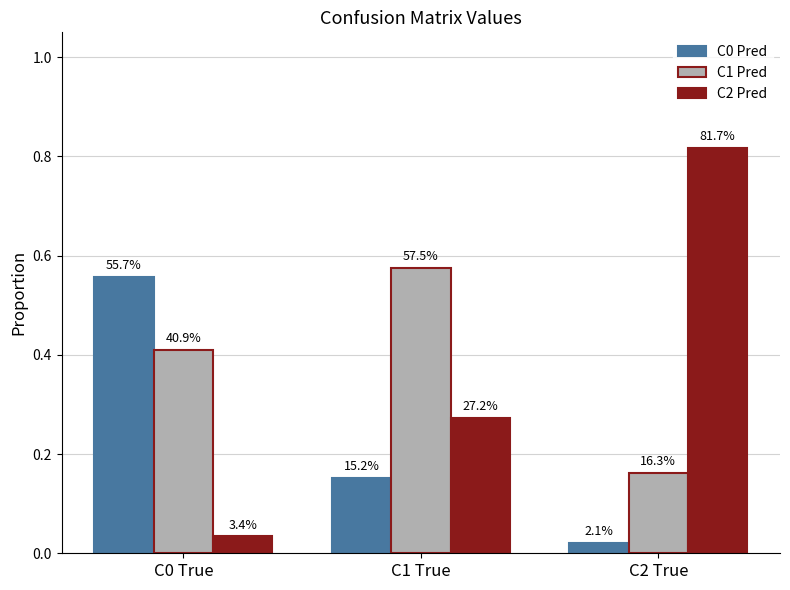

How many groups of bars are there?

3